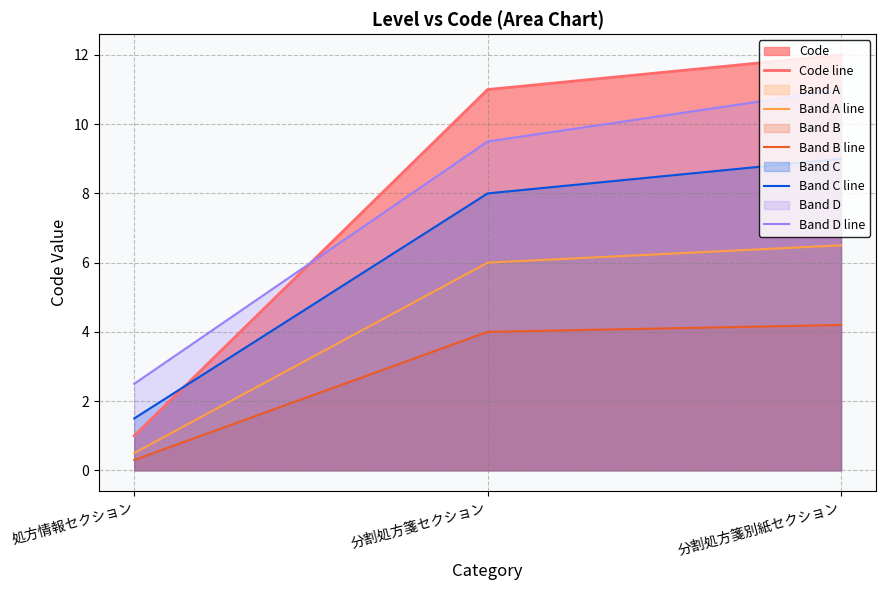

Which series has the largest range (max minus min)?

Code line